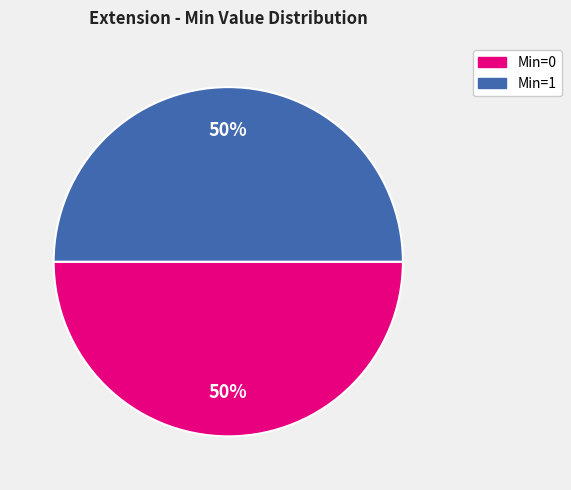

To the nearest percent, what is the average slice percentage?

50%